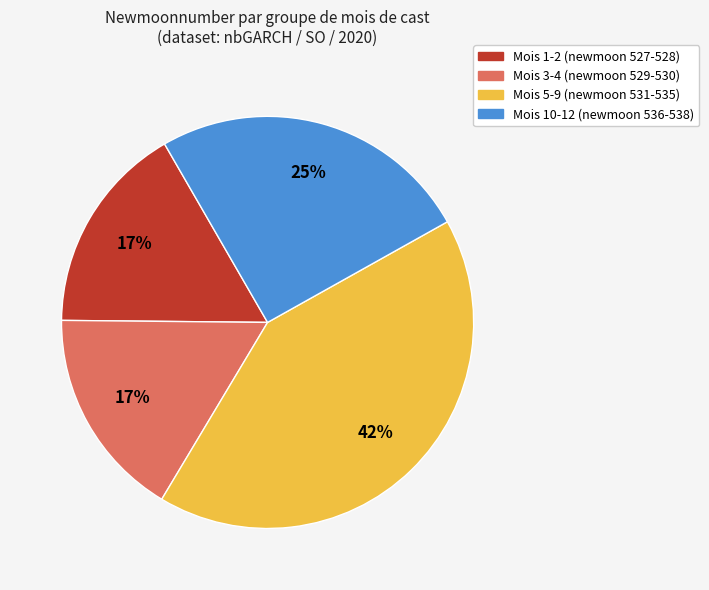

To the nearest percent, what percentage of the pie is Mois 3-4 (newmoon 529-530)?

17%